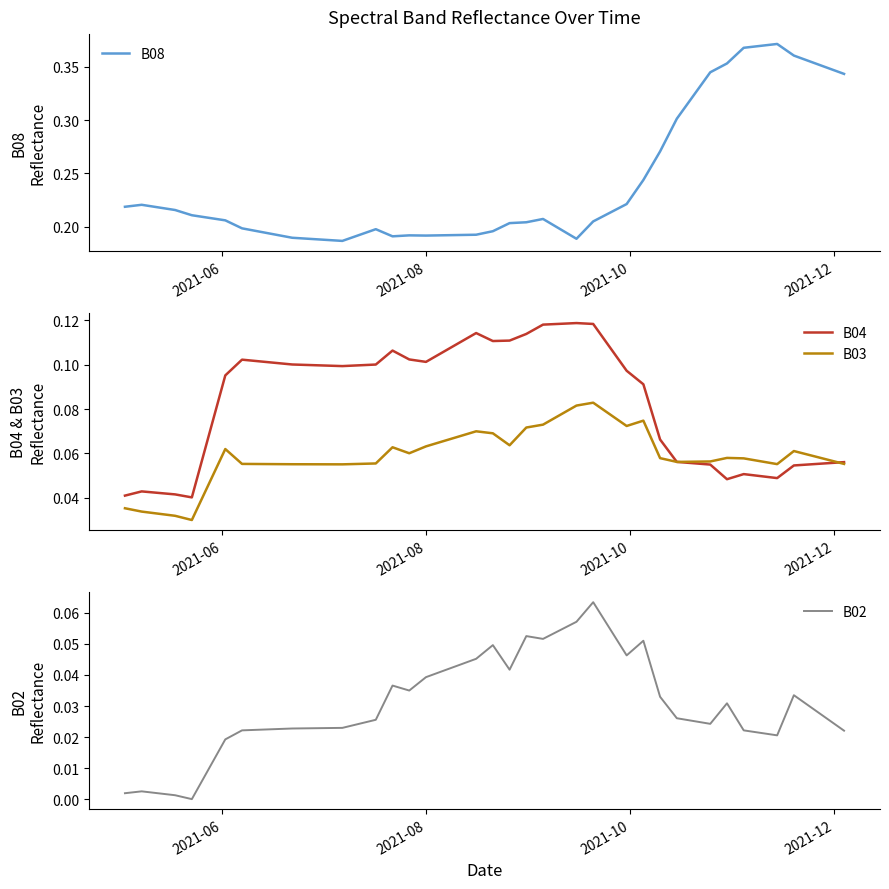

Count the B08 values in the range 0 to 1.

40